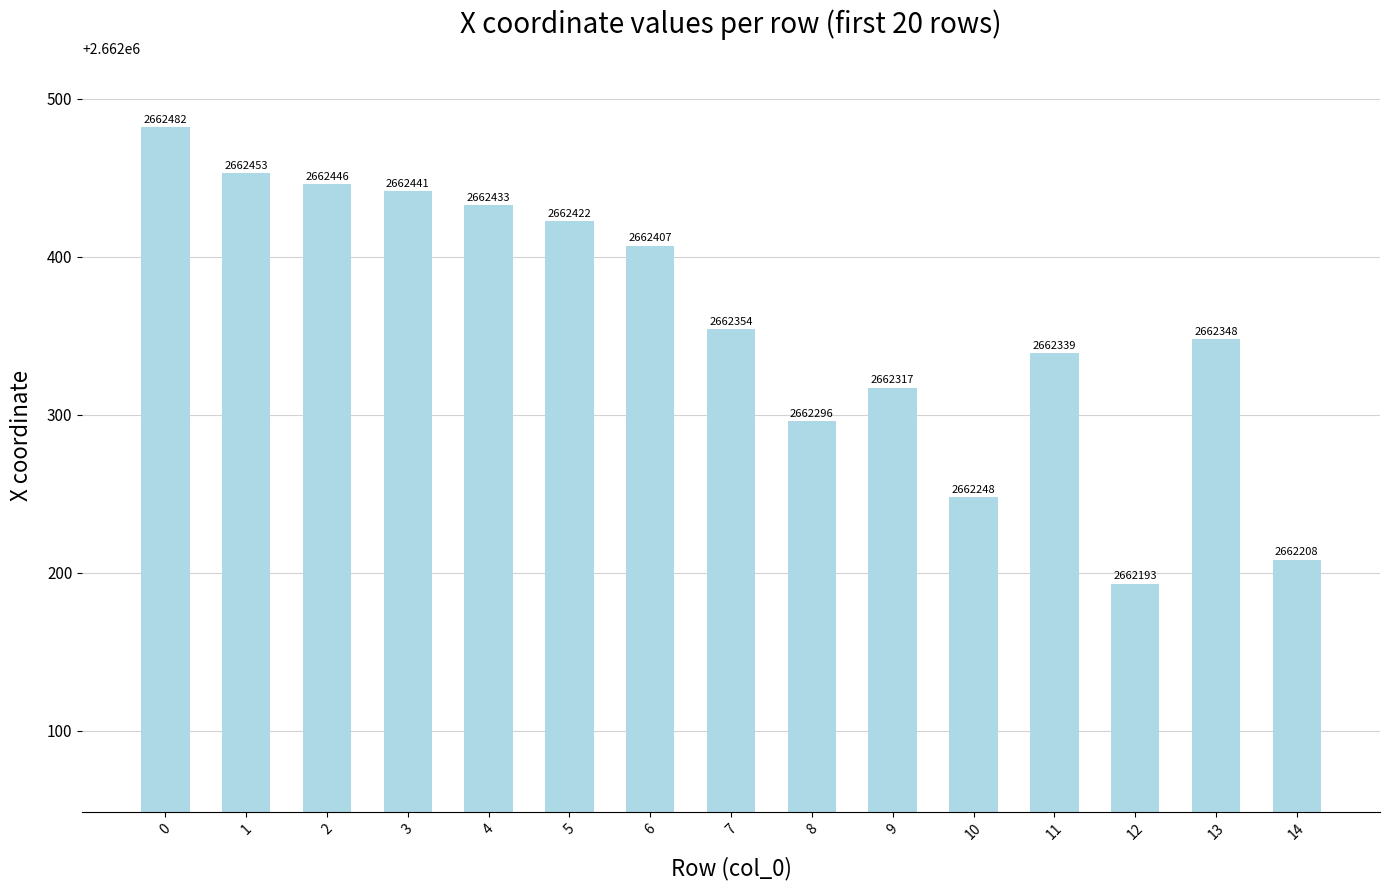

What is the difference between the maximum and second lowest values?

274.1